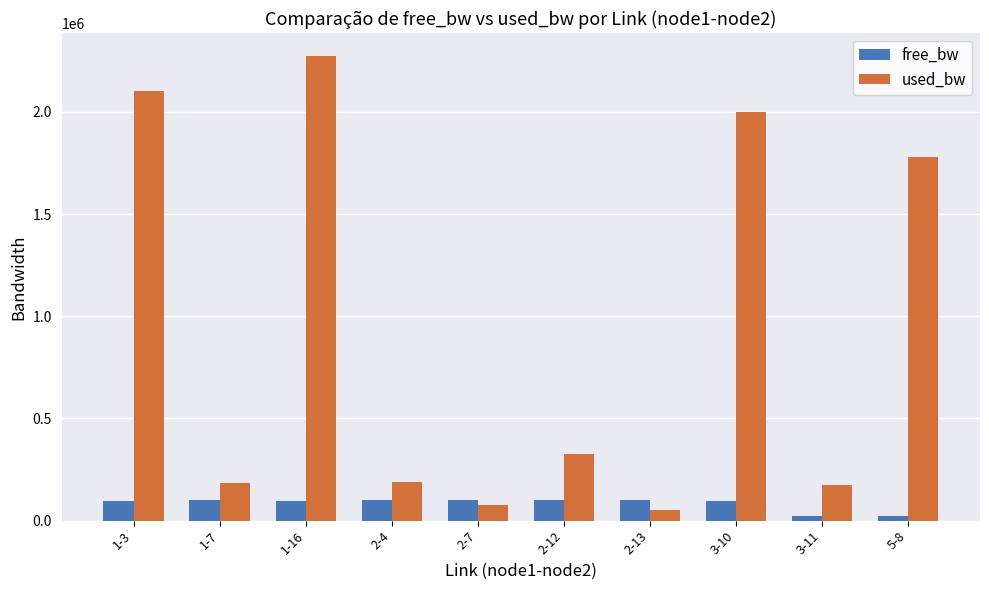

Is the value of free_bw at 1-3 greater than the value of used_bw at 2-12?

No